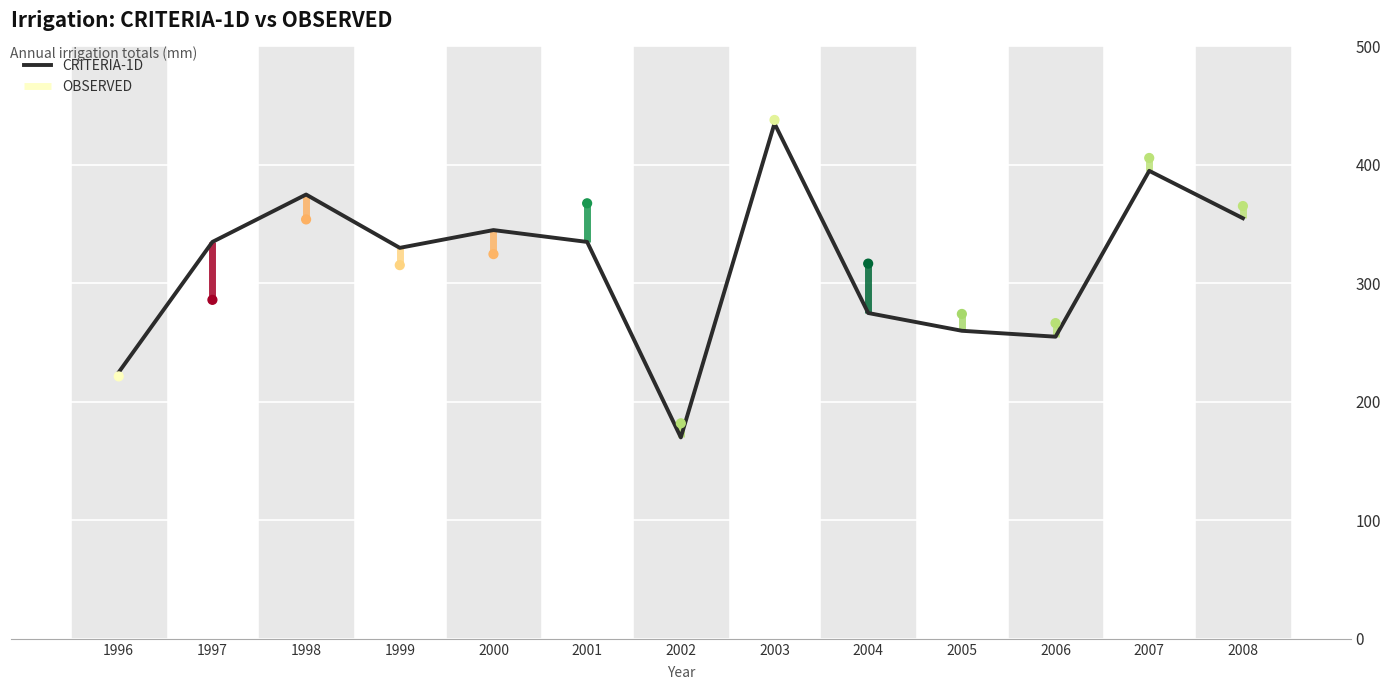

What is the change in value from 2001 to 2008?

+20